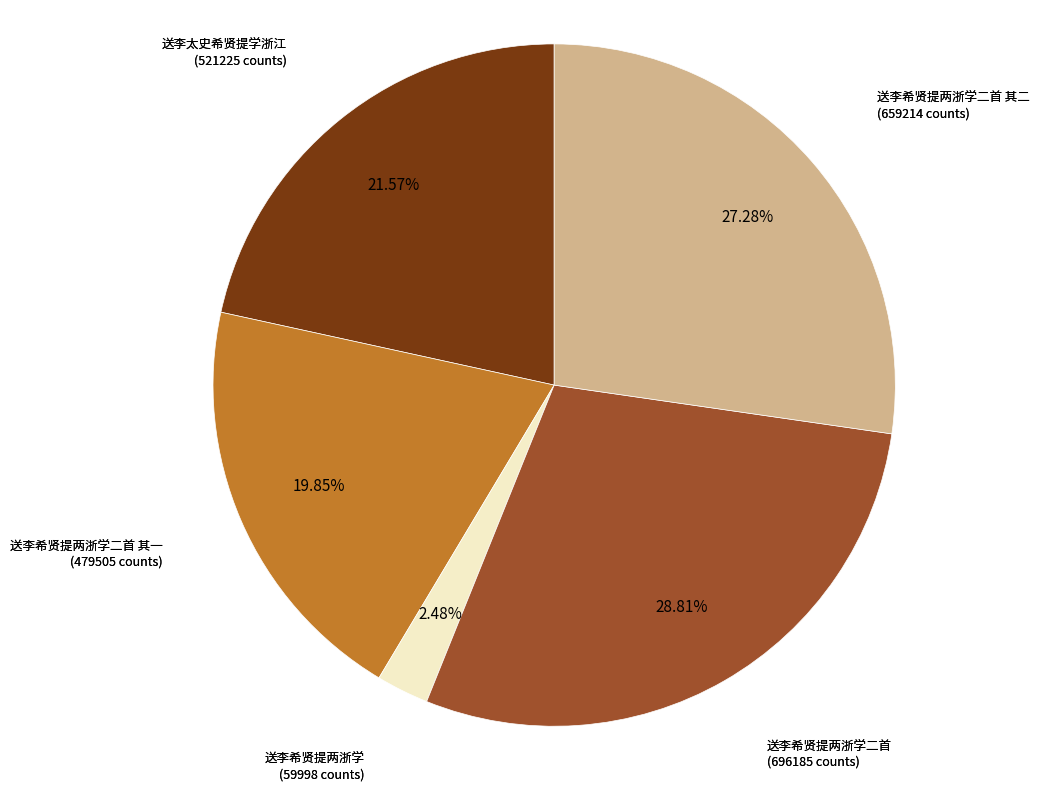

Is there a majority slice in this chart?

No